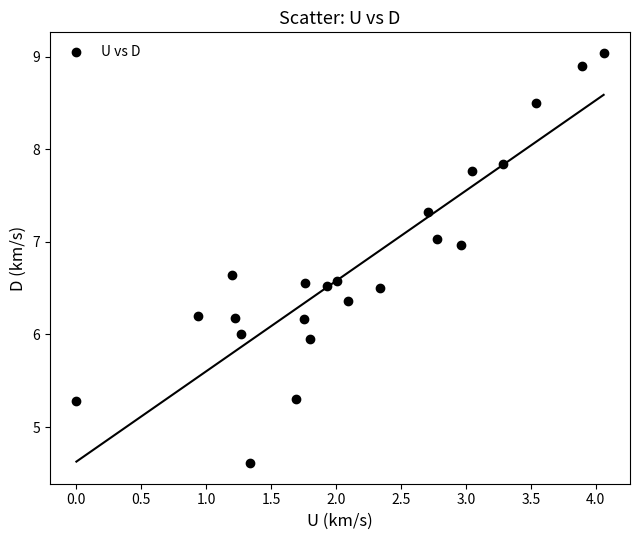

What is the range of X values (max minus min)?

4.1